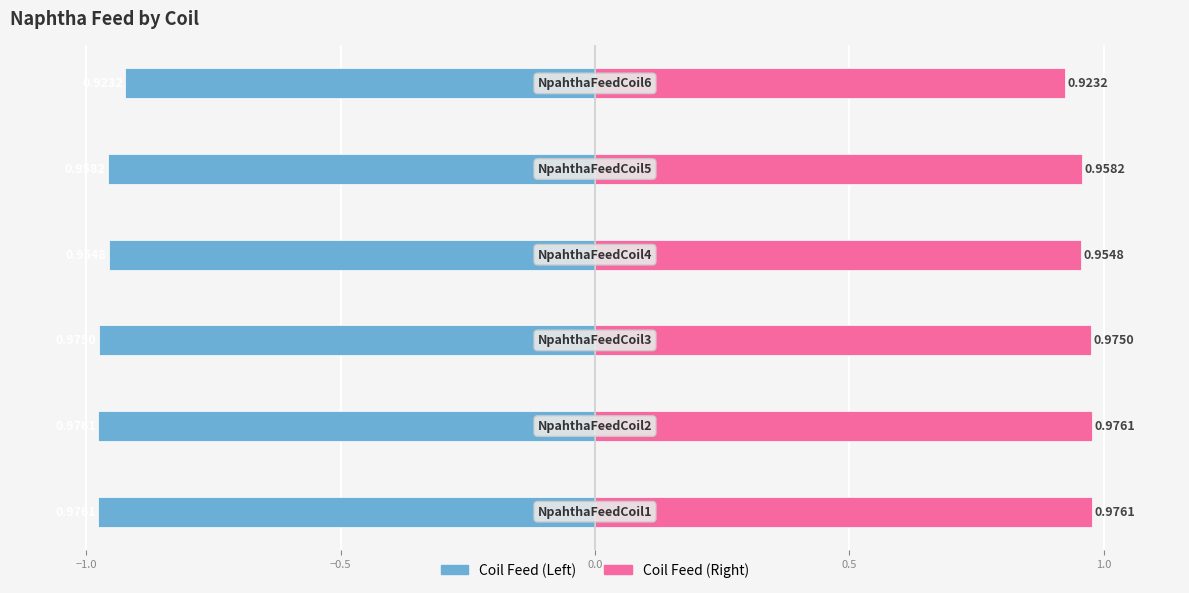

What is the sum of all Total_Naphtha_Feed (Left) values?

-5.8